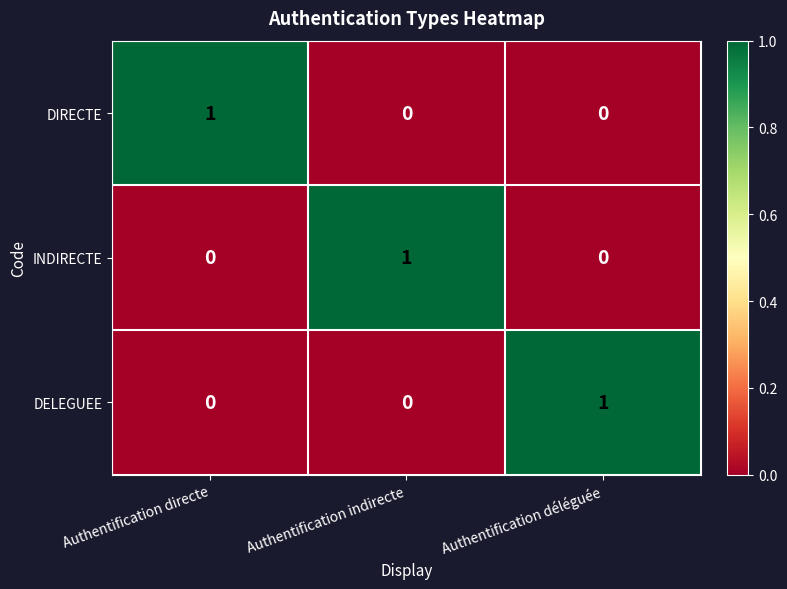

At how many categories does at least one series exceed 0?

3